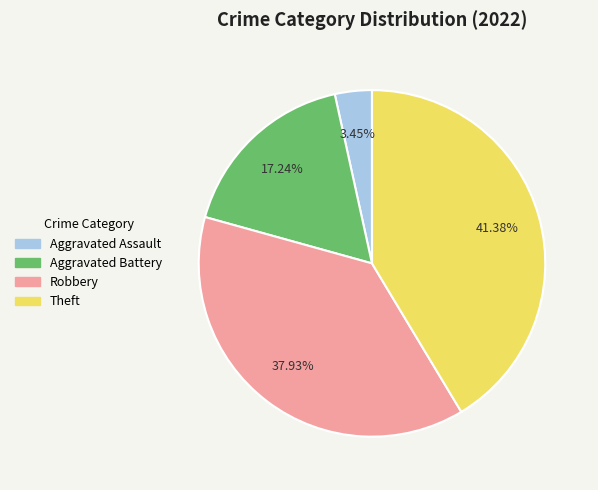

How many segments does this pie chart have?

4